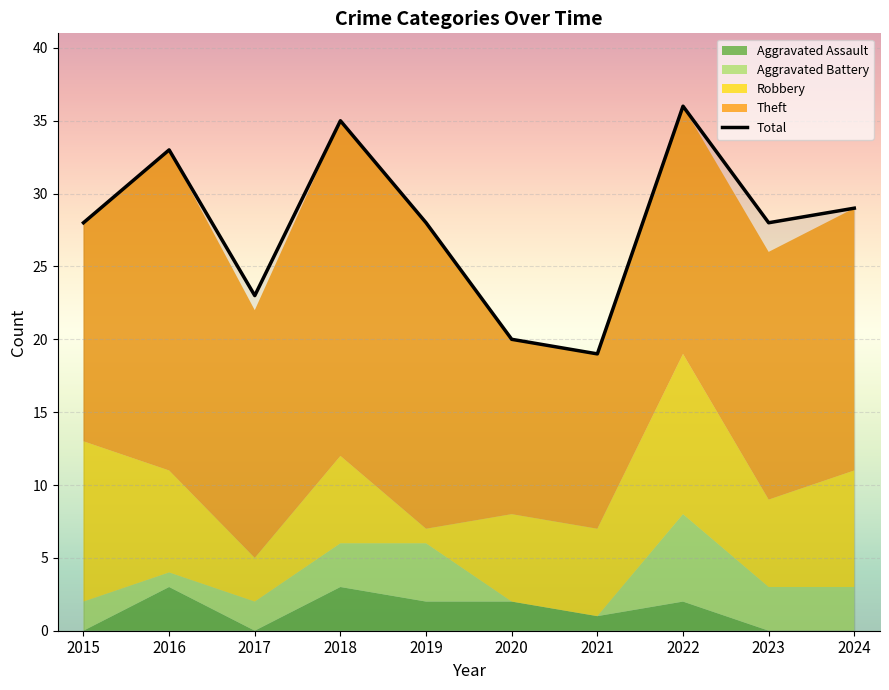

Reading left to right, extract all data points from this chart.

28	33	23	35	28	20	19	36	28	29